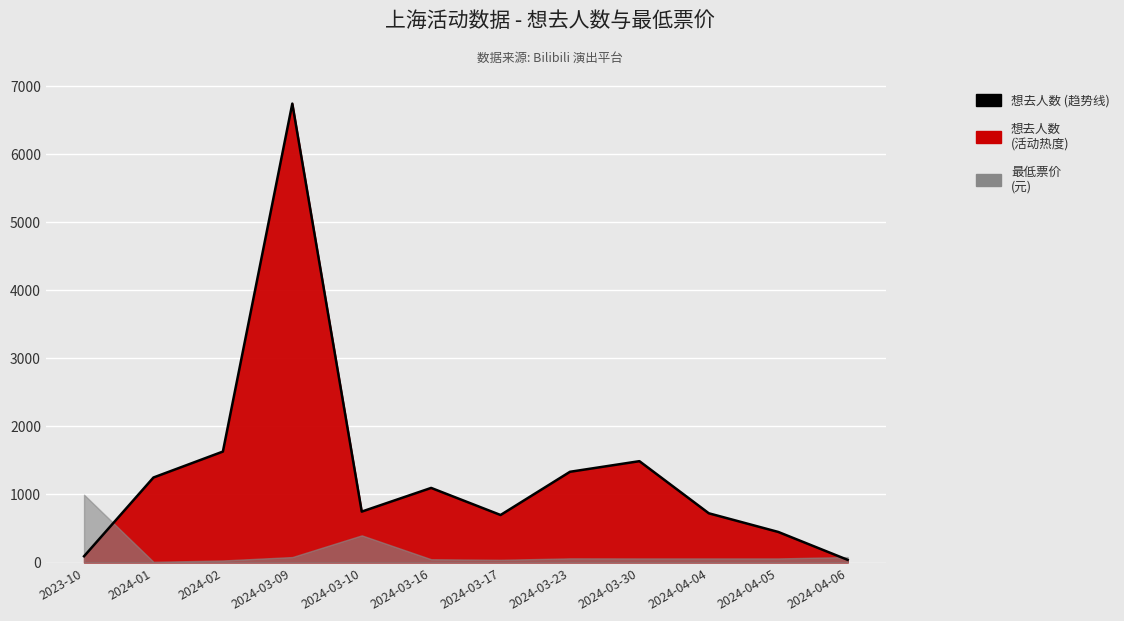

Where does the data first go above 1096?

2024-01